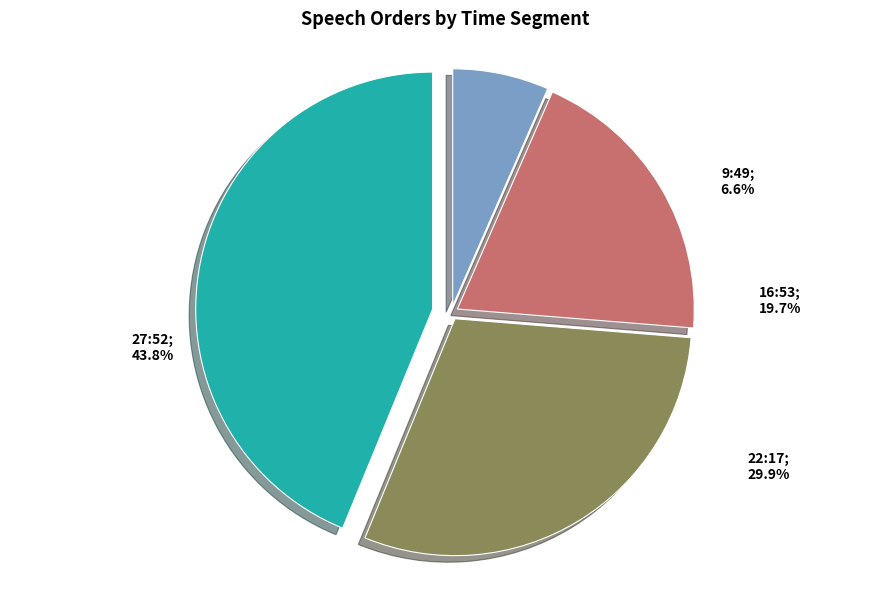

Count the number of slices in the pie.

4